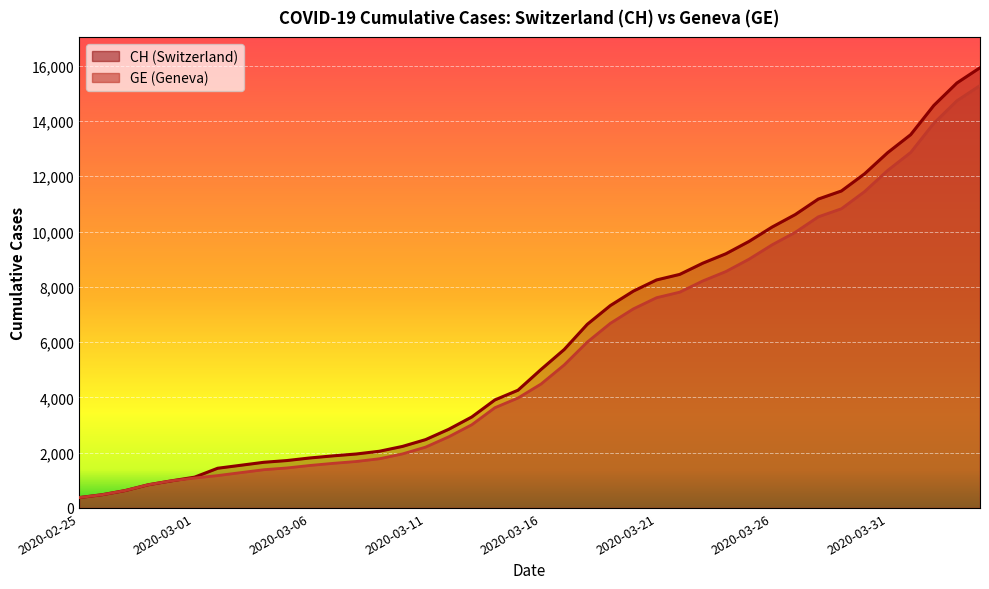

Which series has the largest range (max minus min)?

CH